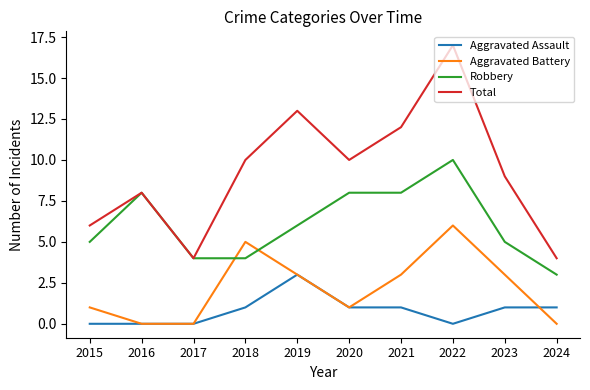

The Total series shows 4 at 2017. True or false?

True